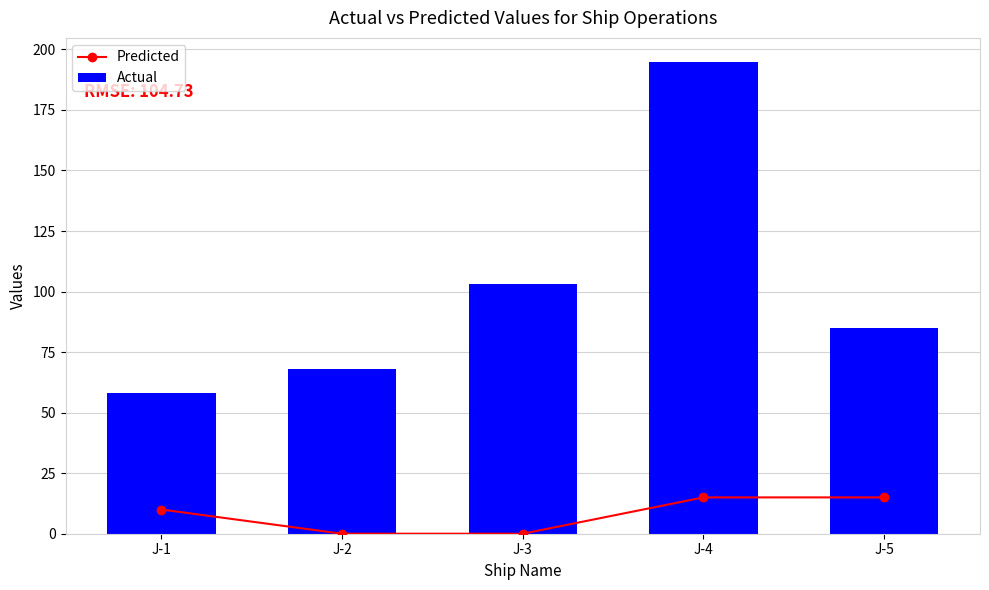

What is the average value of the Predicted series?

8